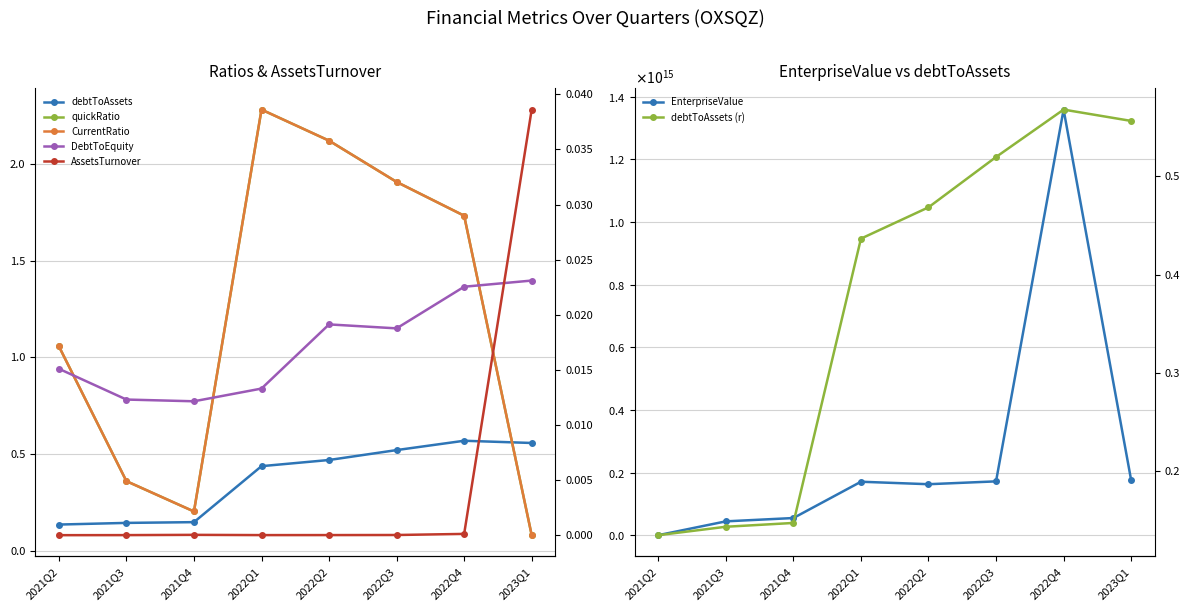

At which label does CurrentRatio reach its peak?

2022Q1